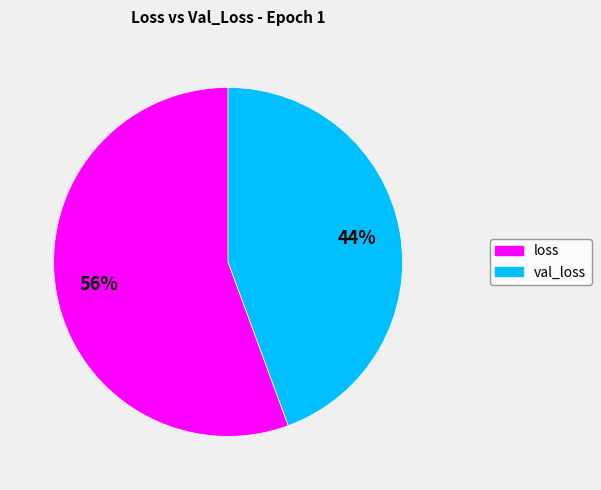

What is the smallest slice in the pie chart?

val_loss